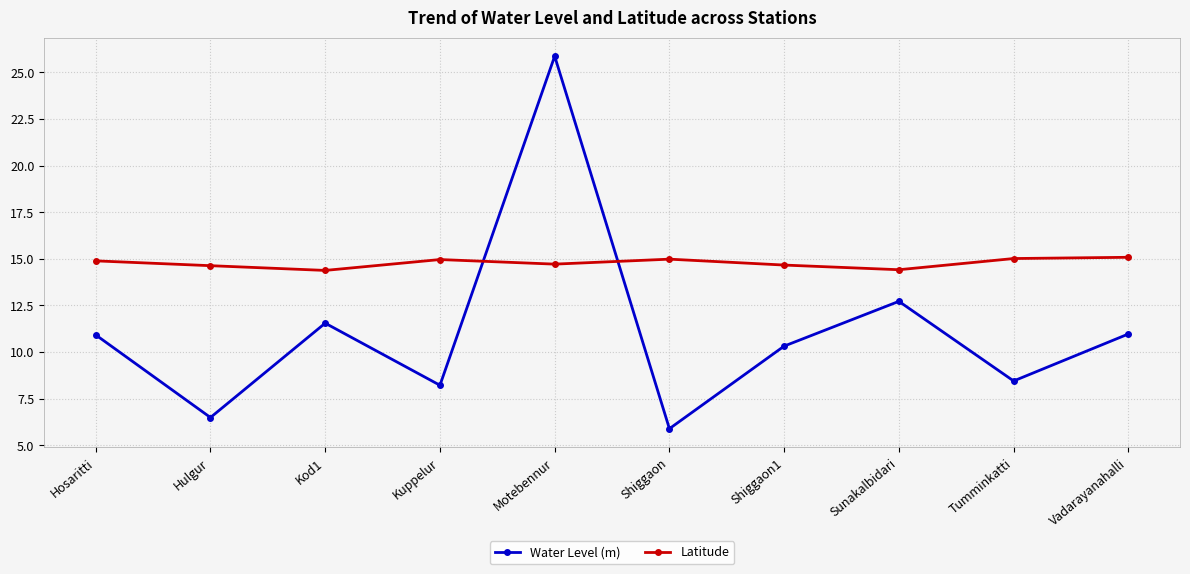

At which label does Water Level (m) reach its peak?

Motebennur